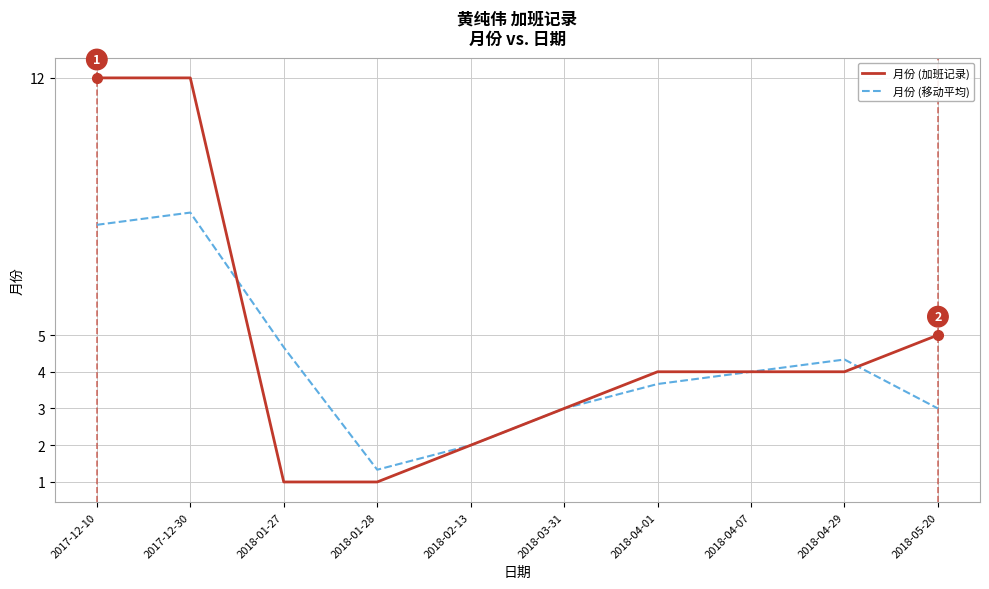

Which series has the widest spread of values?

月份 (加班记录)